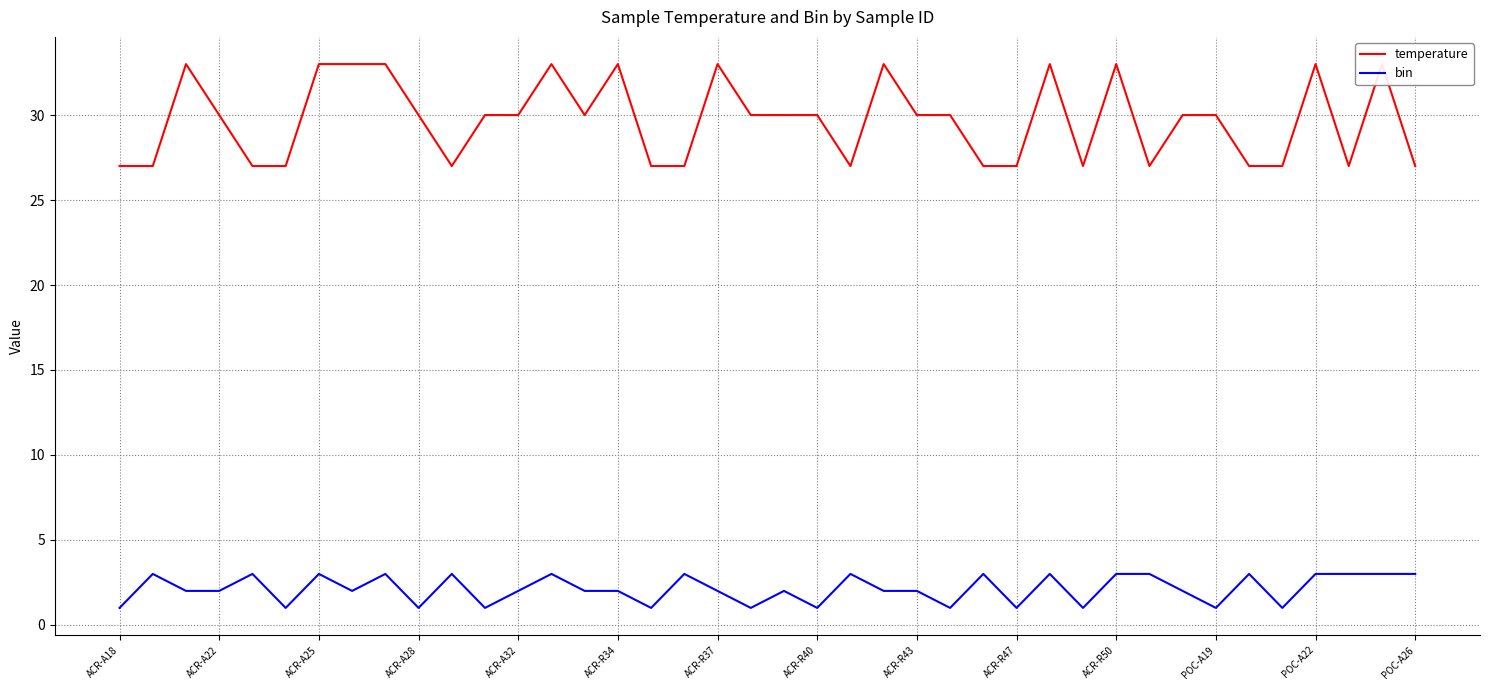

True or false: temperature and bin intersect in this chart.

False